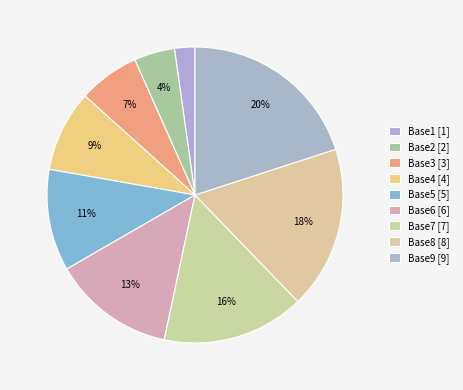

Approximately how many times larger is the value at Base7 compared to Base5?

1.4